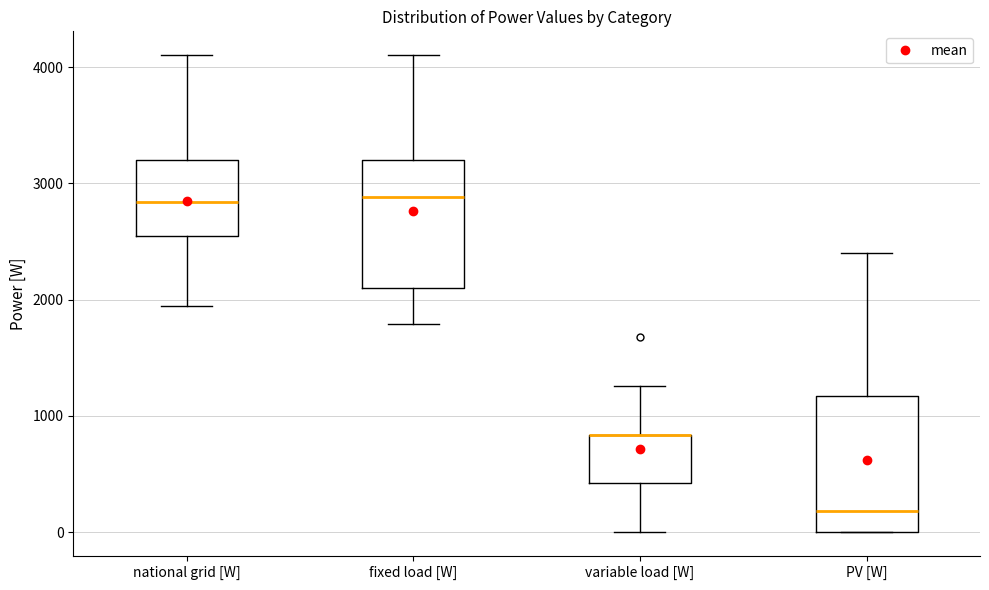

Where does the upper whisker of the box for fixed load [W] end on the y-axis? The values are not printed on the chart, so give them approximately, as read against the axis.

4100